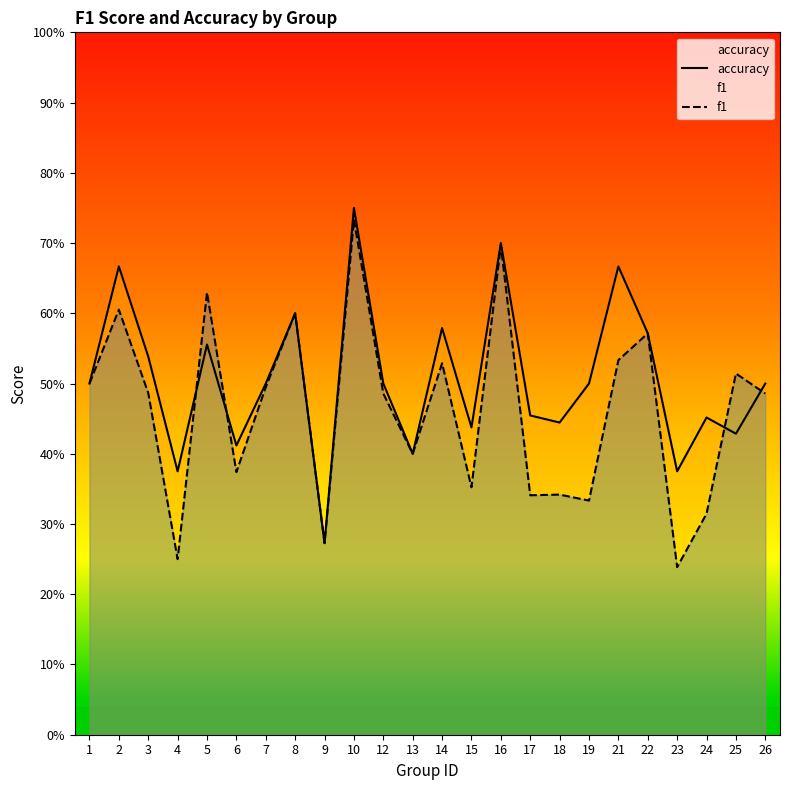

Reading right to left, list all the values displayed in this chart.

accuracy: 26=0.5	25=0.4	24=0.5	23=0.4	22=0.6	21=0.7	19=0.5	18=0.4	17=0.5	16=0.7	15=0.4	14=0.6	13=0.4	12=0.5	10=0.8	9=0.3	8=0.6	7=0.5	6=0.4	5=0.6	4=0.4	3=0.5	2=0.7	1=0.5
f1: 26=0.5	25=0.5	24=0.3	23=0.2	22=0.6	21=0.5	19=0.3	18=0.3	17=0.3	16=0.7	15=0.4	14=0.5	13=0.4	12=0.5	10=0.7	9=0.3	8=0.6	7=0.5	6=0.4	5=0.6	4=0.2	3=0.5	2=0.6	1=0.5